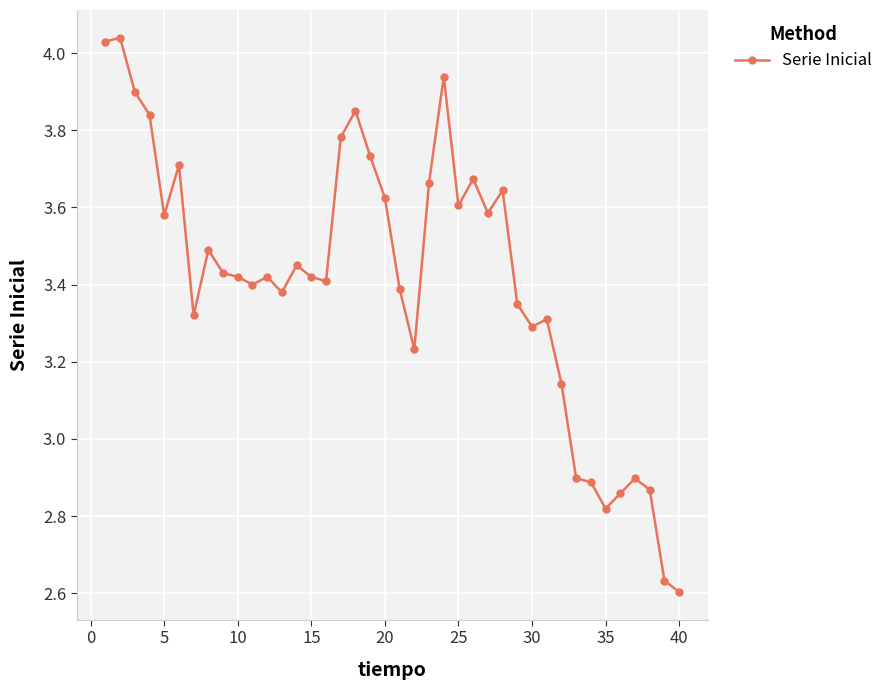

How many data points are less than 3?

8